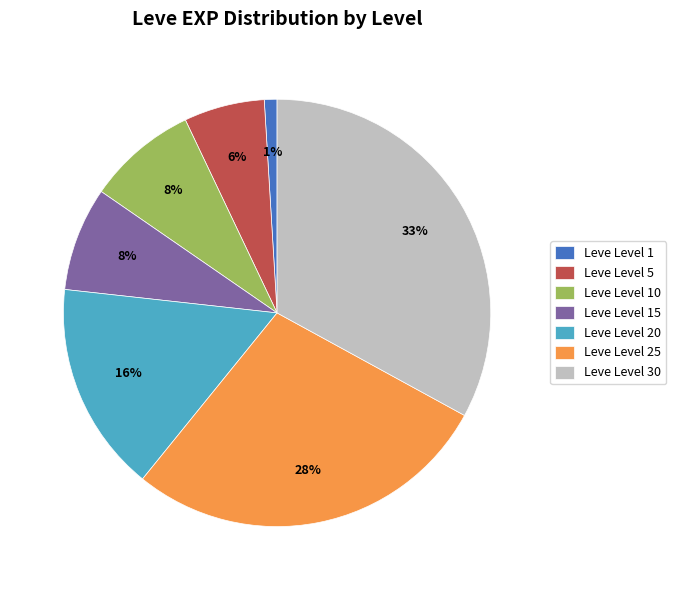

Between Leve Level 1 and Leve Level 15, which is larger?

Leve Level 15